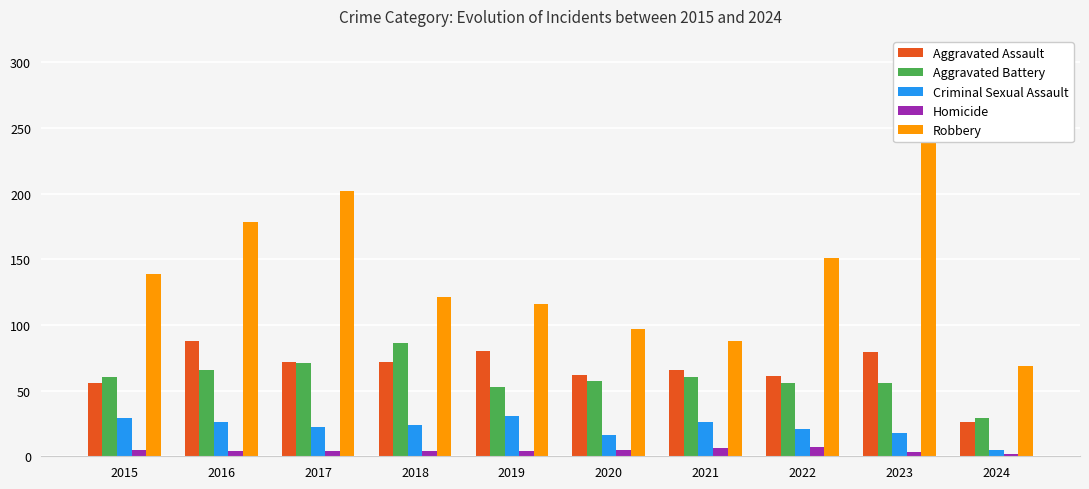

What is the average value of the Criminal Sexual Assault series?

22